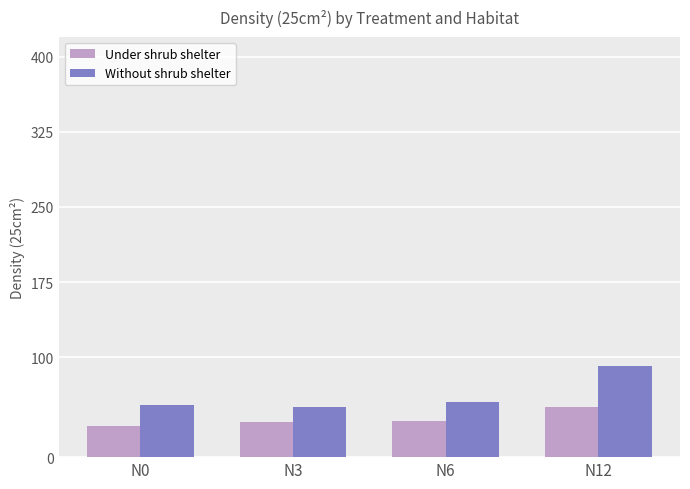

What is the average value of the Without shrub shelter series?

62.2